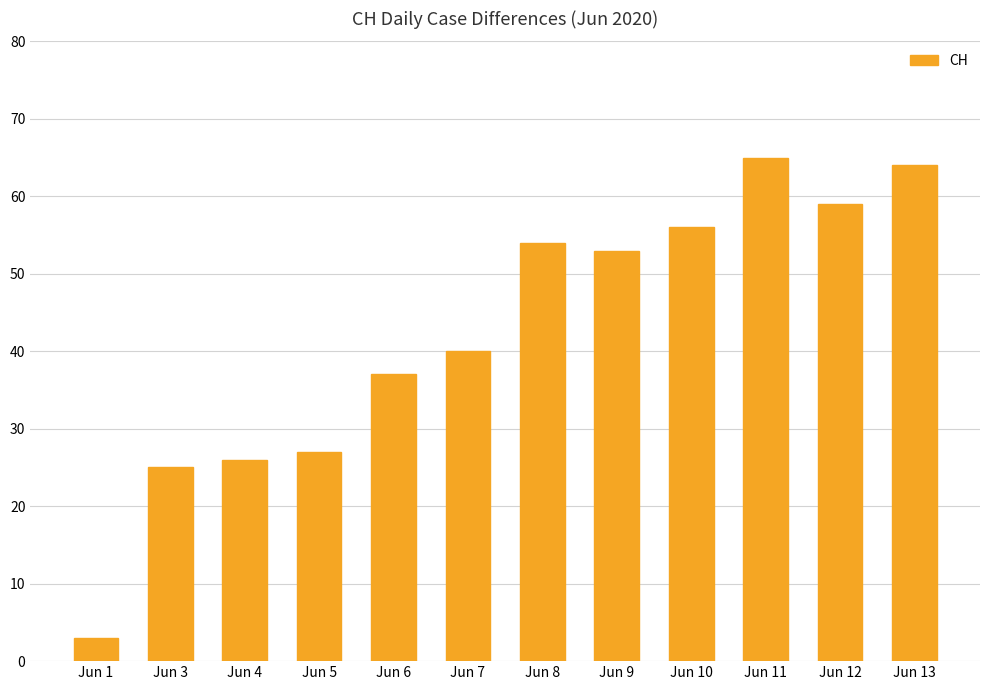

Rank the categories by value from highest to lowest.

Jun 11, Jun 13, Jun 12, Jun 10, Jun 8, Jun 9, Jun 7, Jun 6, Jun 5, Jun 4, Jun 3, Jun 1